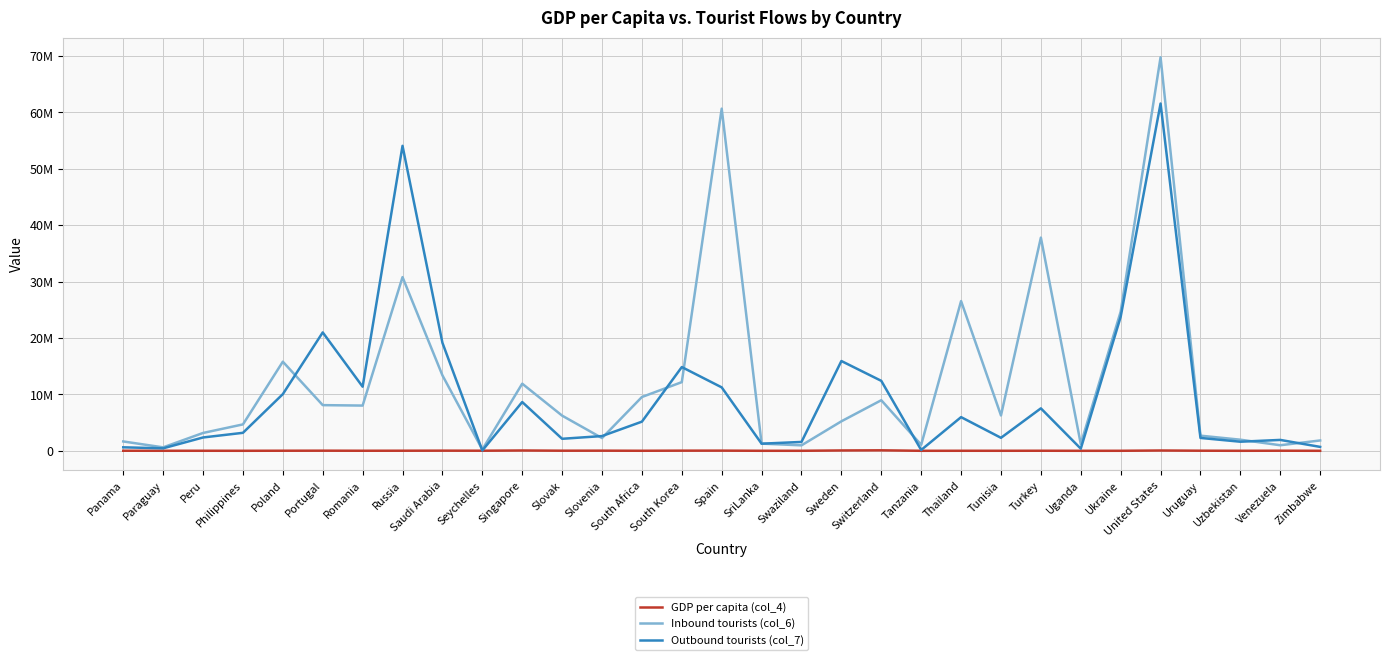

Does the chart have visible grid lines?

Yes